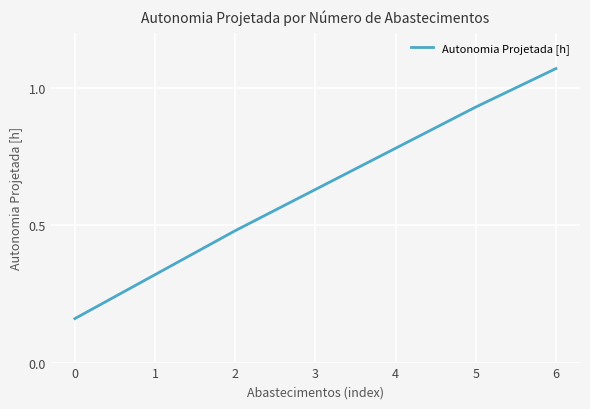

True or false: the data has more than 0 interior local peaks.

False